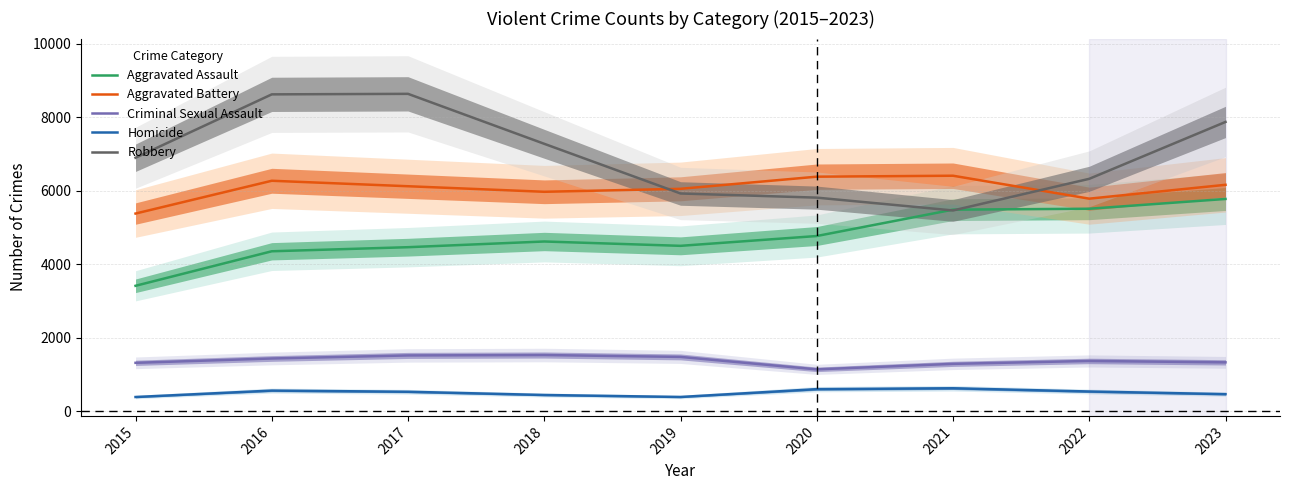

Between which two adjacent categories do Robbery and Aggravated Battery first intersect?

2018 and 2019